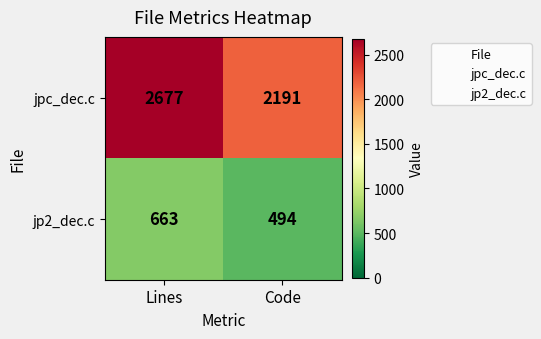

True or false: jpc_dec.c has a value of 2677 at Lines.

True